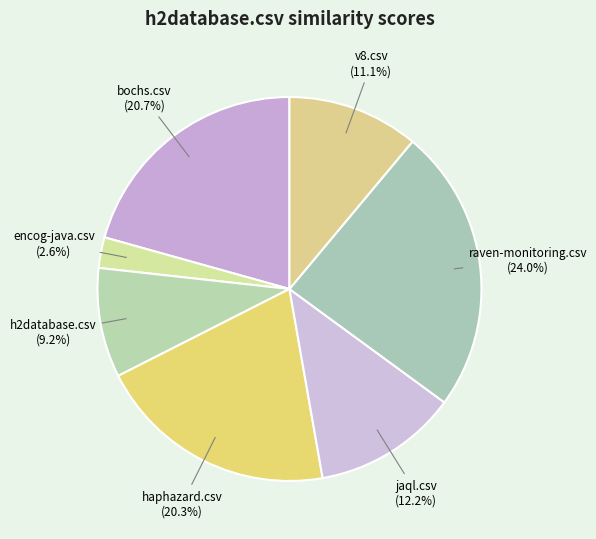

Is there a majority slice in this chart?

No